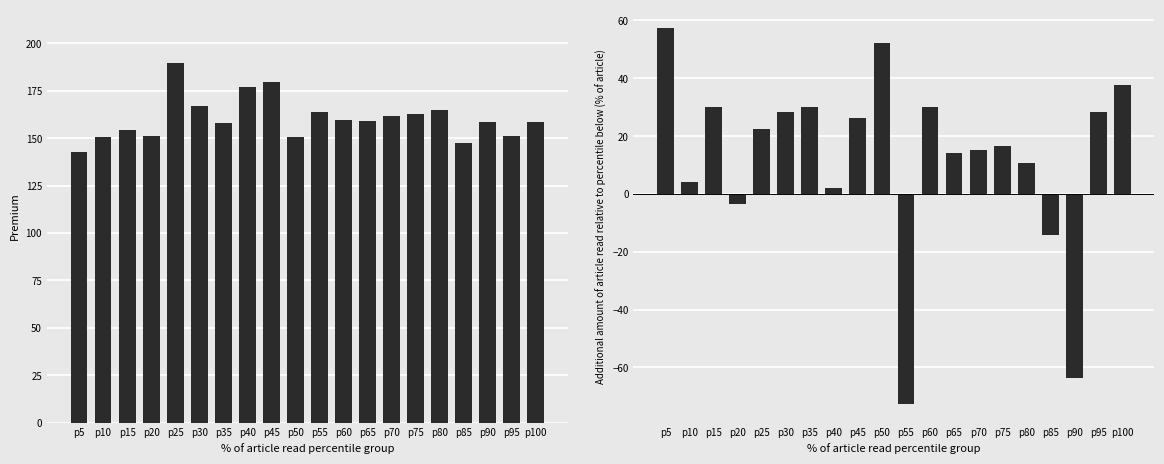

Reading left to right, extract all data points from this chart.

Premium: 142.9	150.8	154.1	151.1	189.4	166.9	158.2	177.2	179.7	150.6	163.8	159.4	158.9	161.8	162.9	164.7	147.7	158.8	151.2	158.3
Straddle.PL: 57.3	4.2	30.1	-3.6	22.4	28.2	30.1	1.9	26.2	52.0	-72.6	30.2	14.0	15.0	16.5	10.6	-14.2	-63.7	28.2	37.8